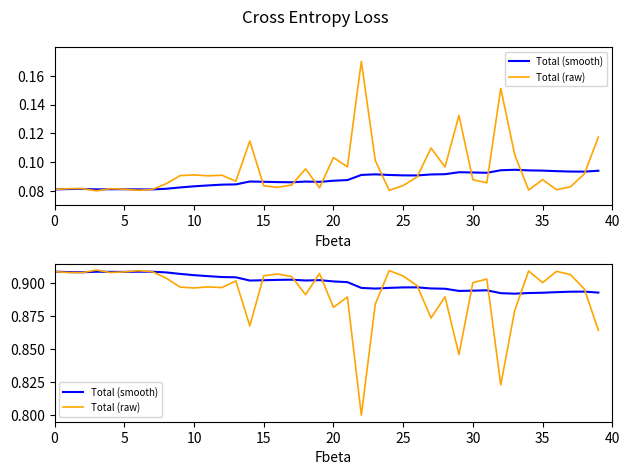

At which category does Total (raw) reach its first local valley?

10